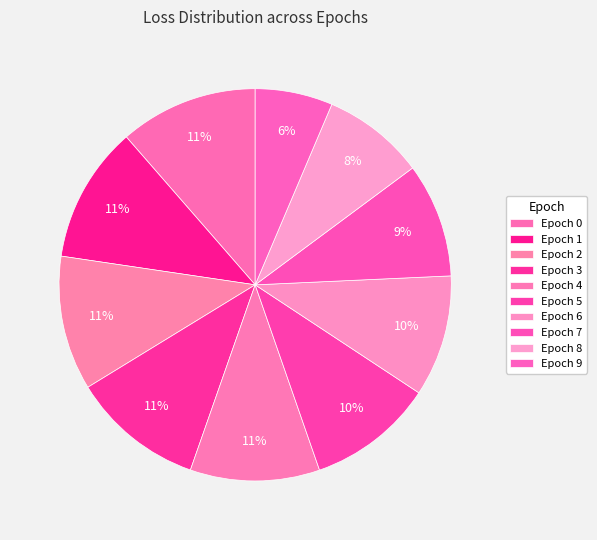

To the nearest percent, what portion does Epoch 5 represent?

10%